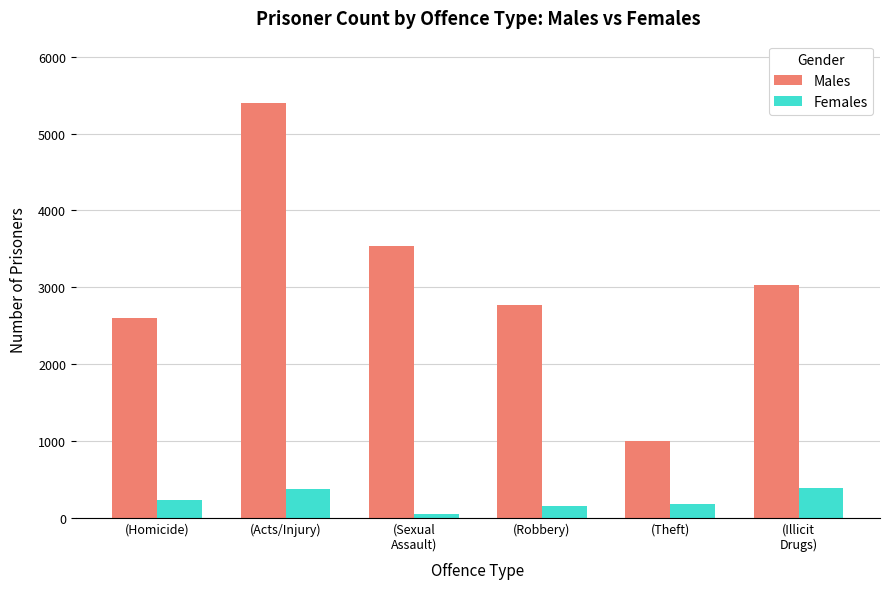

How many values in the Females series are below 237?

3